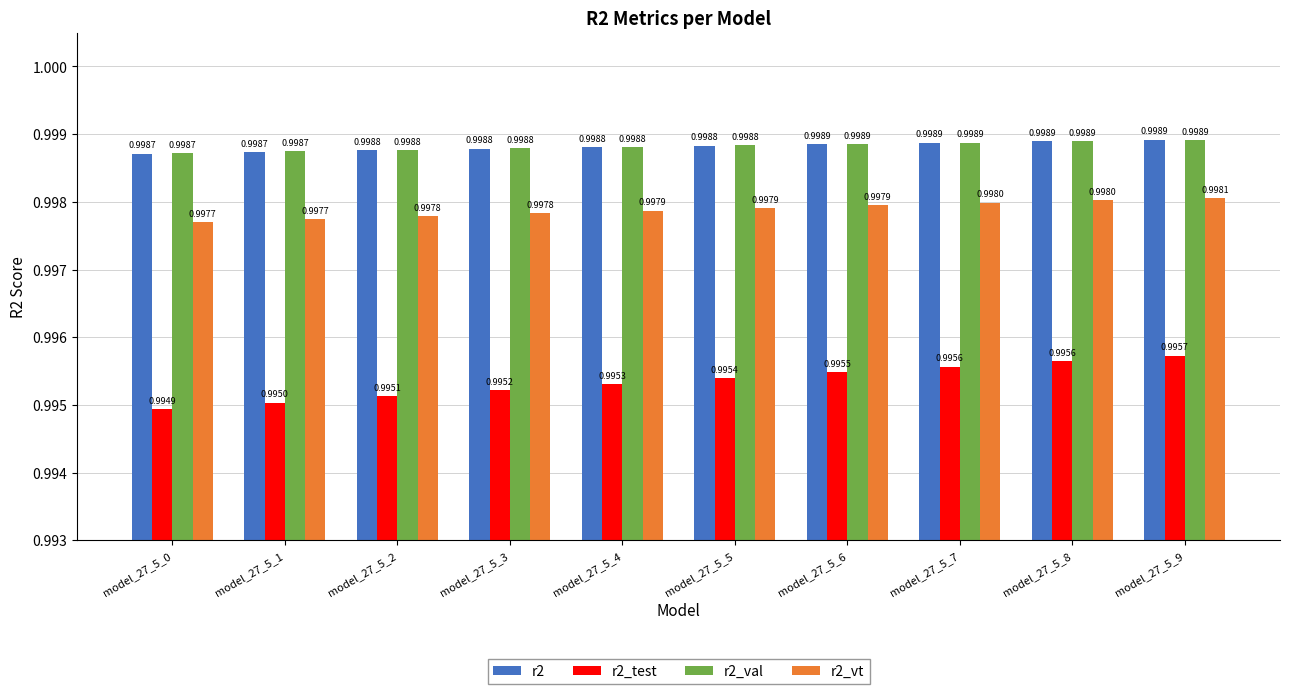

Is the value of r2_test at model_27_5_2 greater than the value of r2 at model_27_5_5?

No